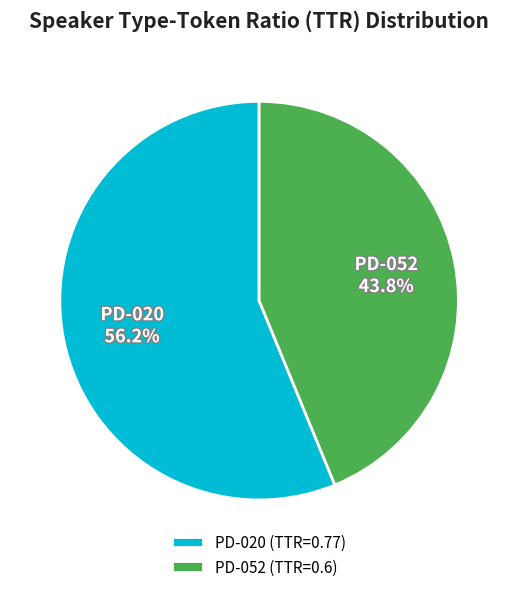

To the nearest percent, what is the difference between the PD-052 and PD-020 slice percentages?

12%